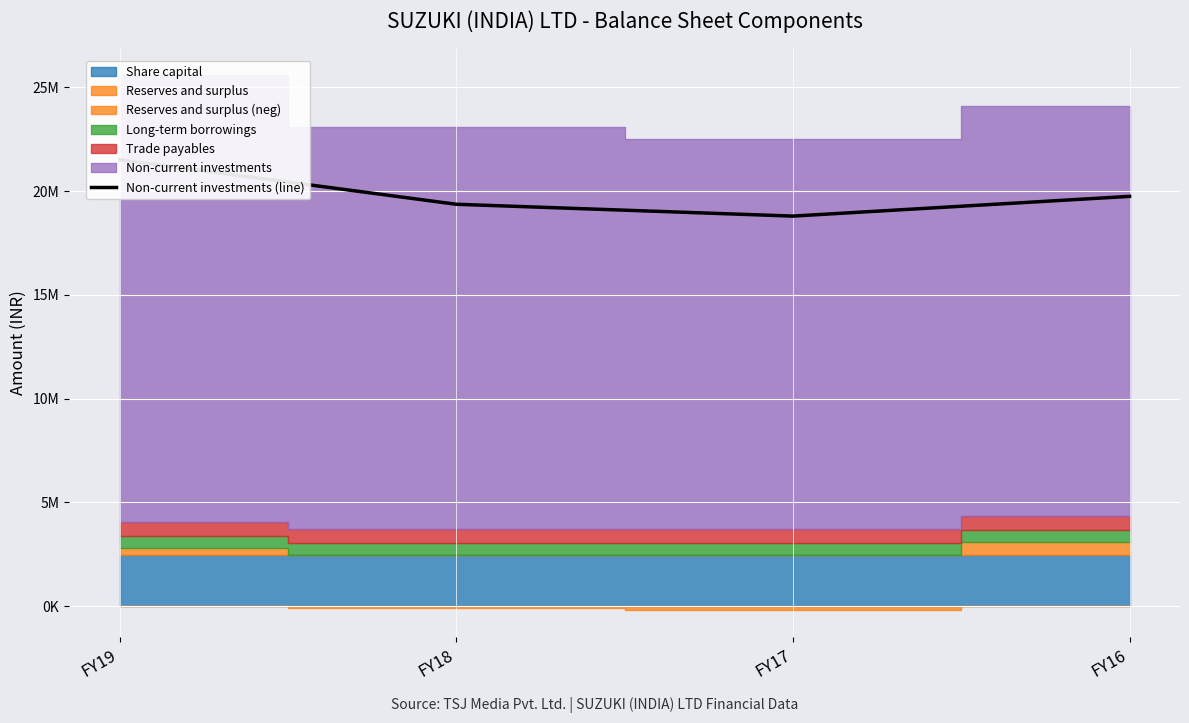

What is the approximate value at FY19, to the nearest 100?

21507700